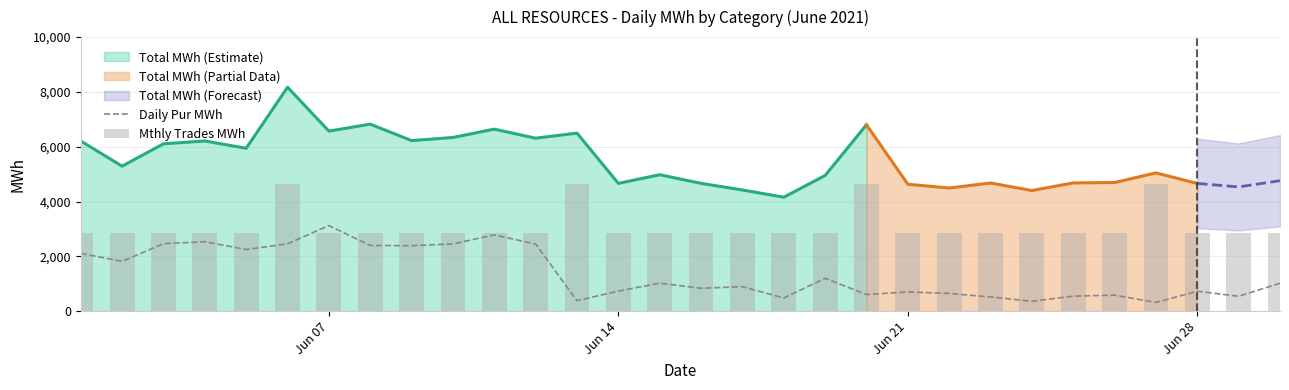

What is the maximum value for Daily Pur MWh?

3125